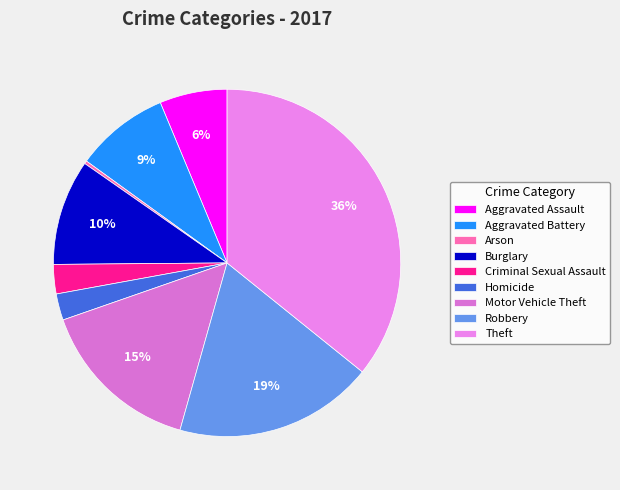

True or false: Robbery accounts for 19% of the total.

True